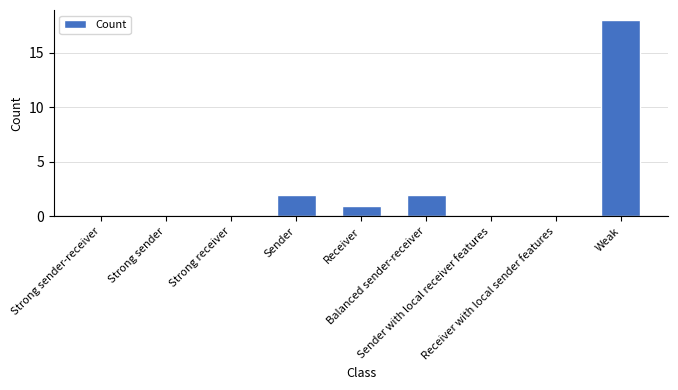

Does the chart contain stacked bars?

No